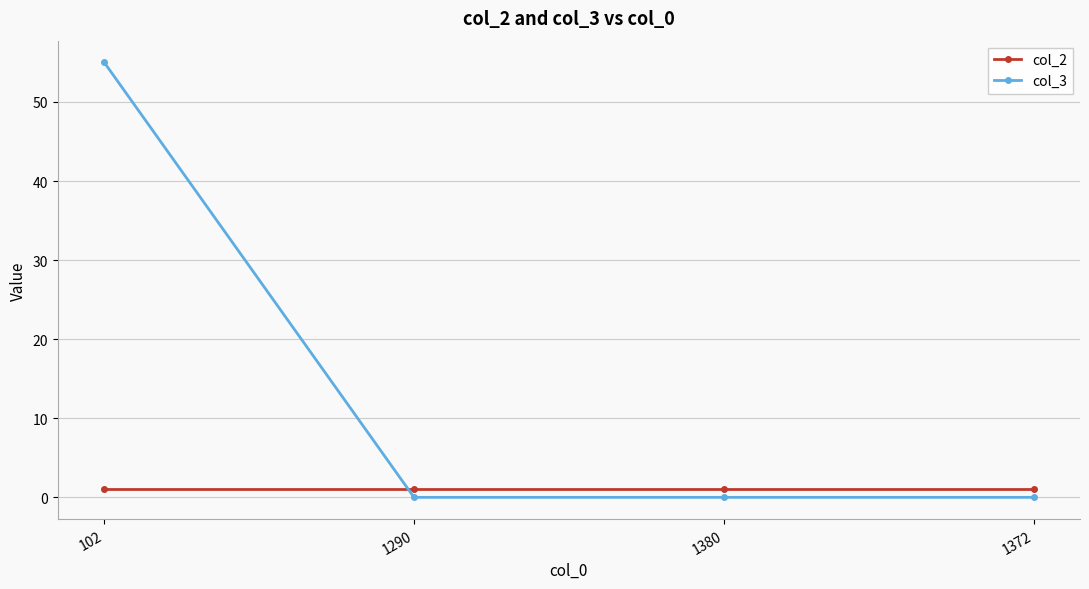

Read the col_3 value at 102, to the nearest 10.

60